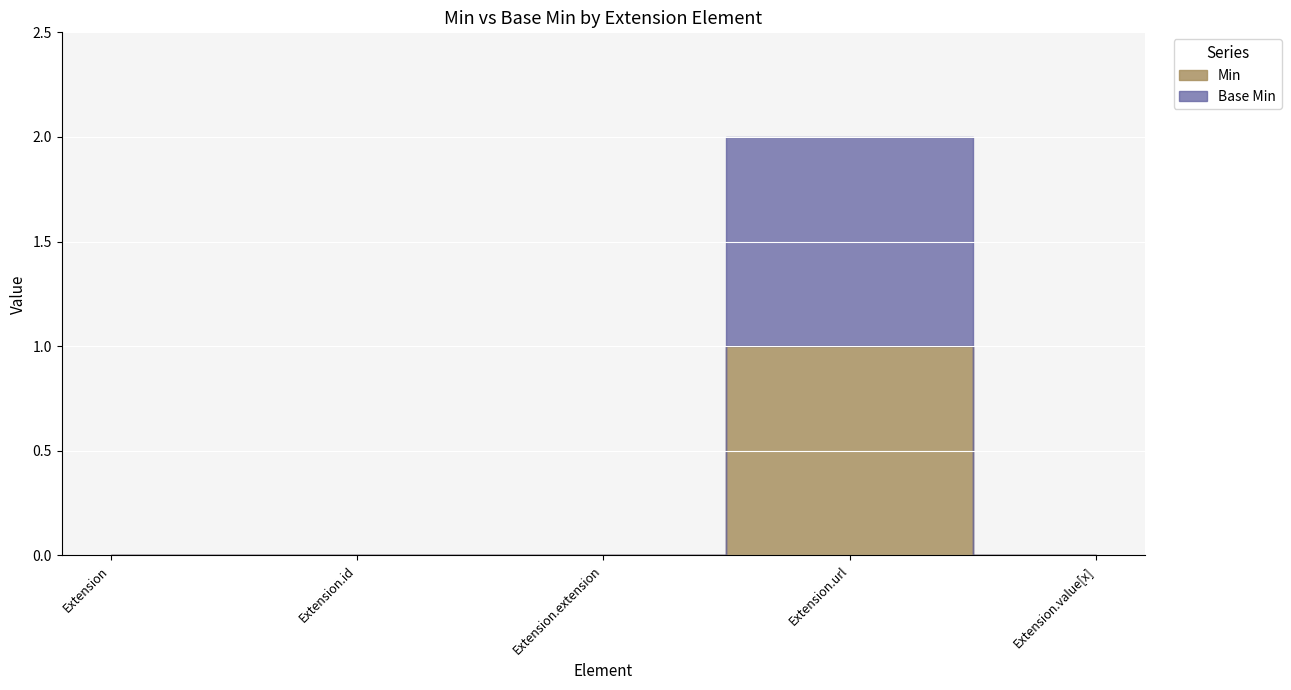

How many data points in Min are above 0?

1